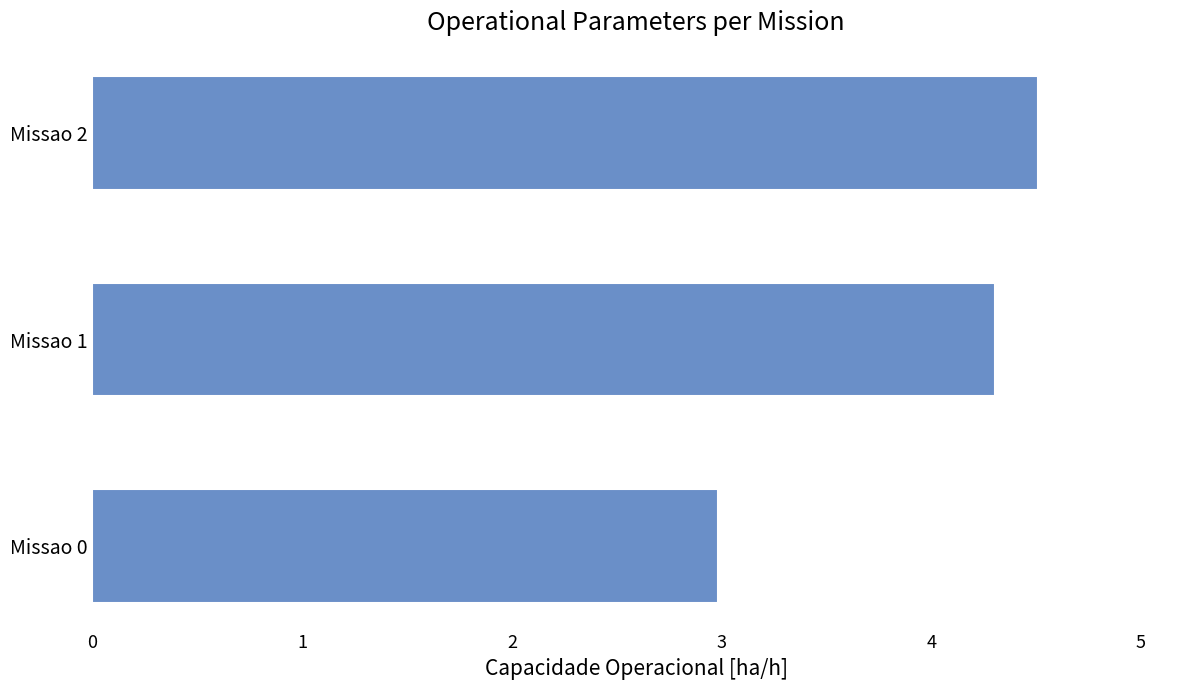

How many values are below 4?

1